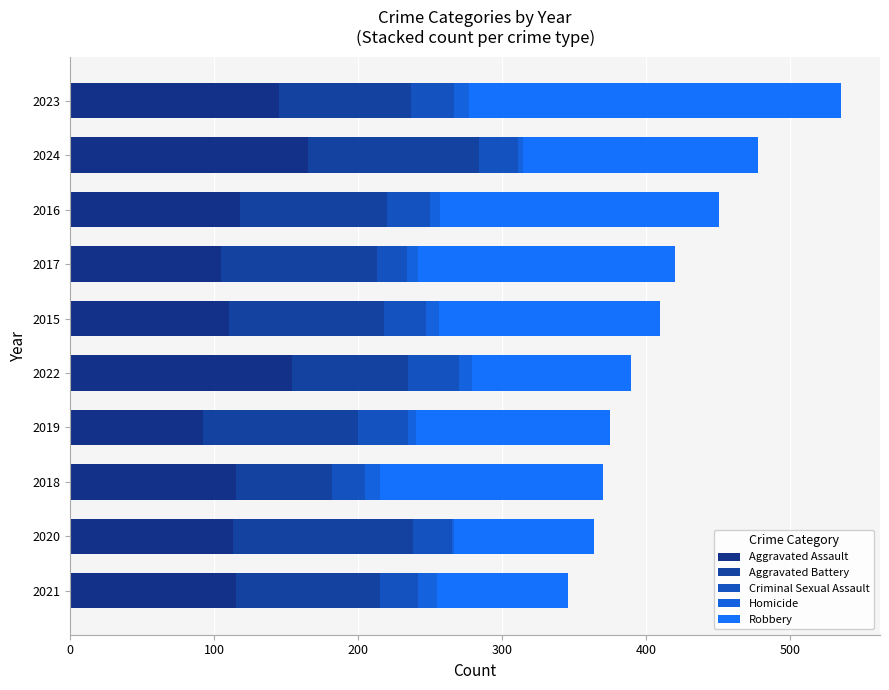

How many series are shown in this chart?

5